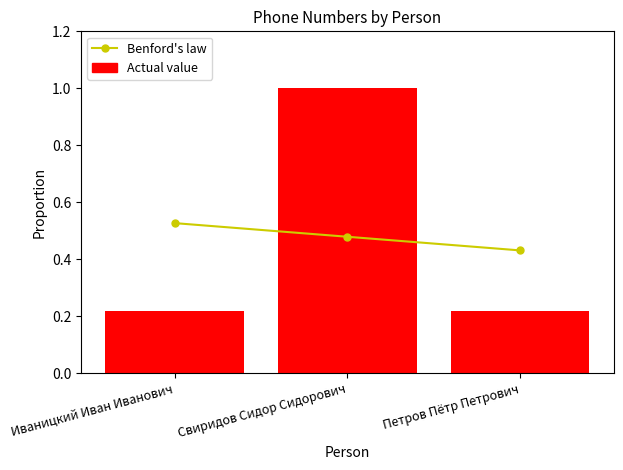

Which series has the largest total across all categories?

Benford's law